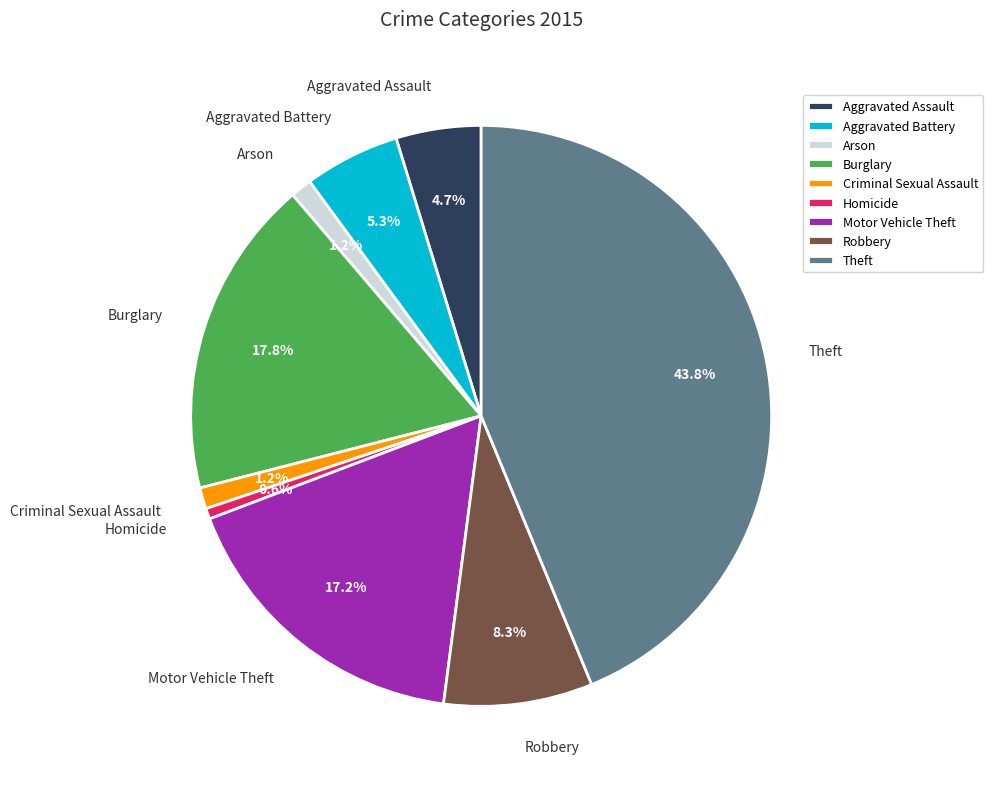

Approximately how many times larger is the value at Motor Vehicle Theft compared to Robbery?

2.1